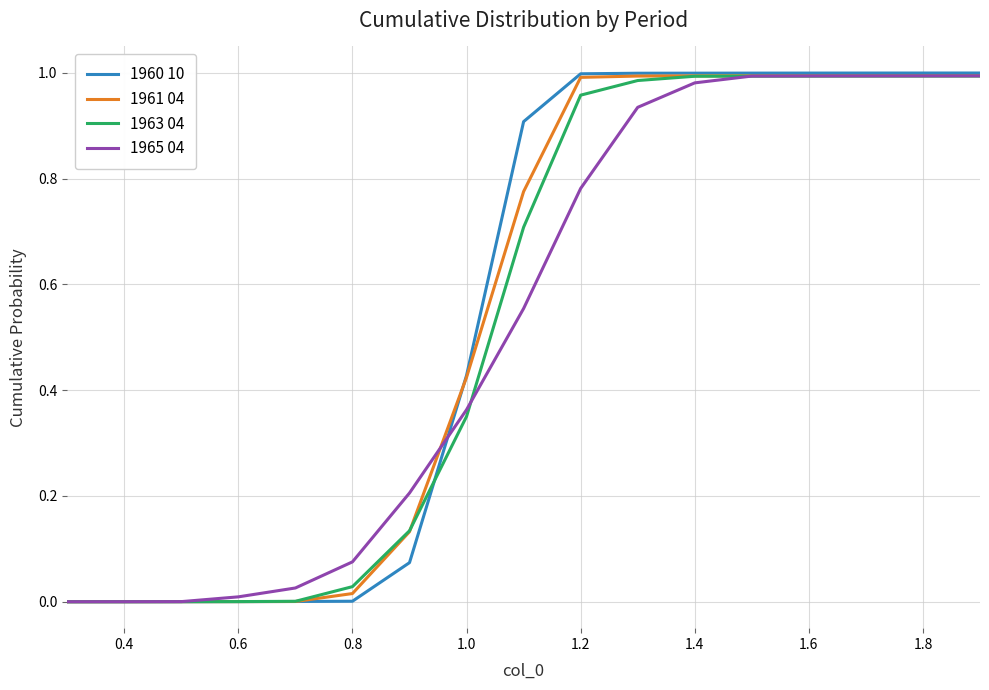

Does the chart display data point markers on the line(s)?

No